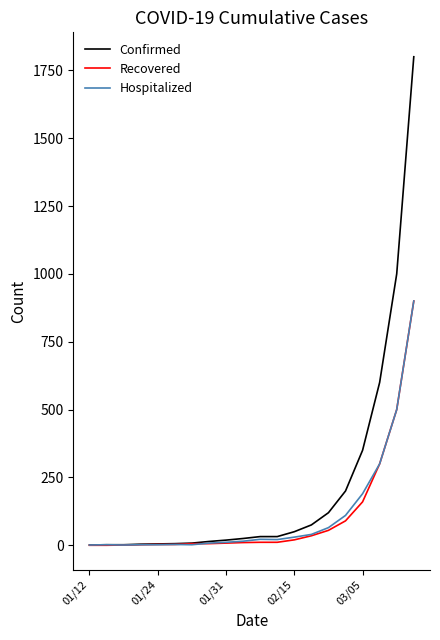

Which series has the widest spread of values?

Confirmed